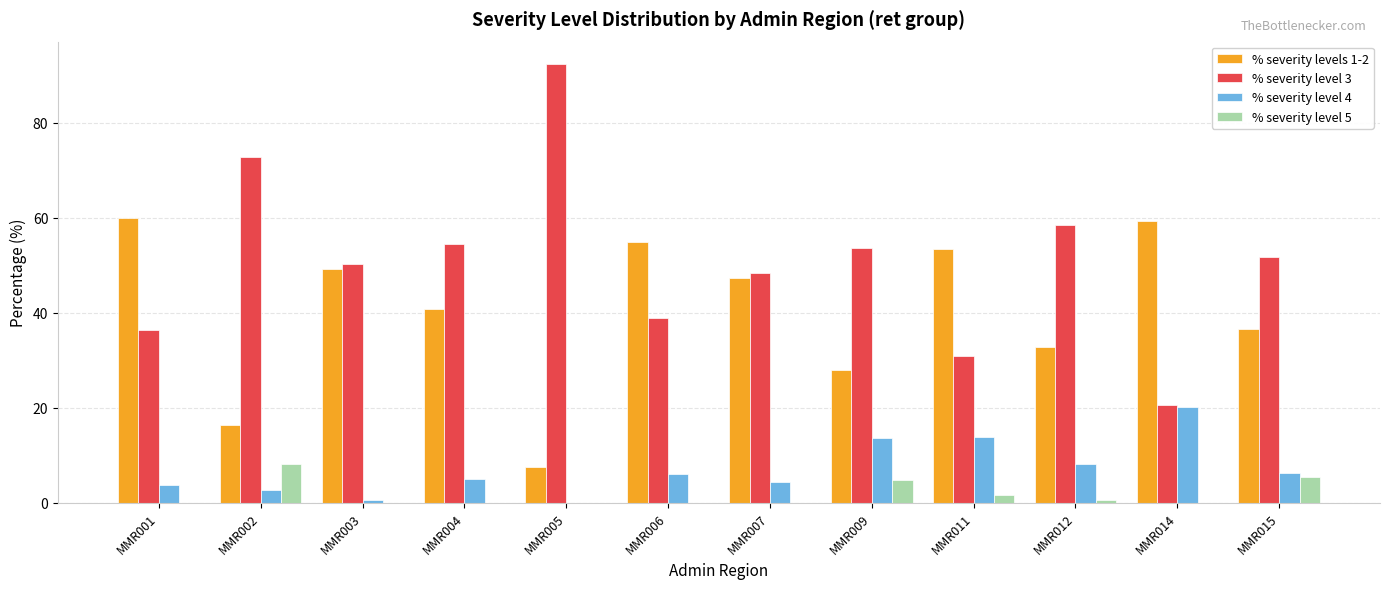

Are the bars horizontal?

No